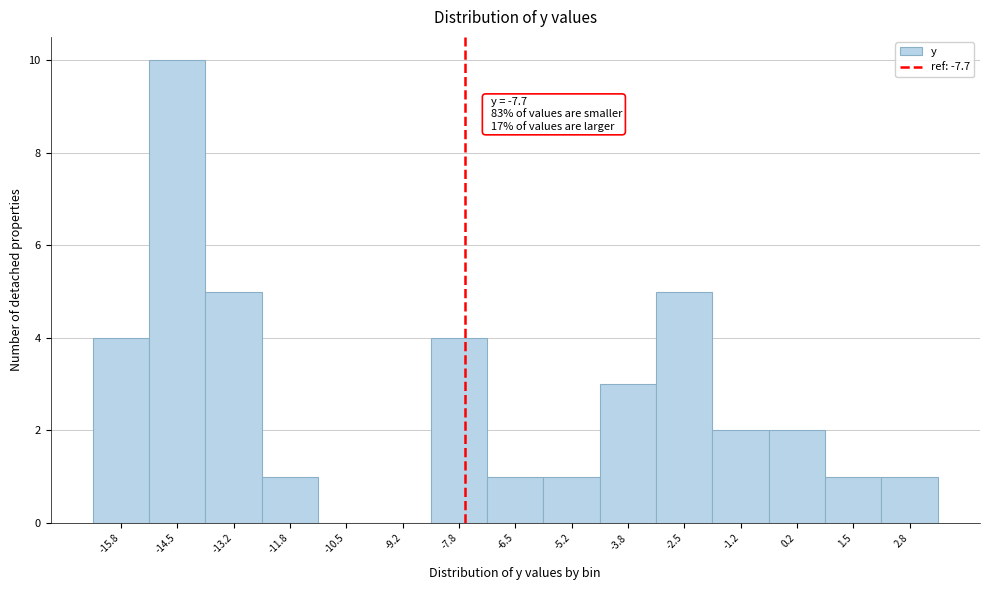

Over which range of the x-axis is the bar tallest?

-15.2 to -13.8